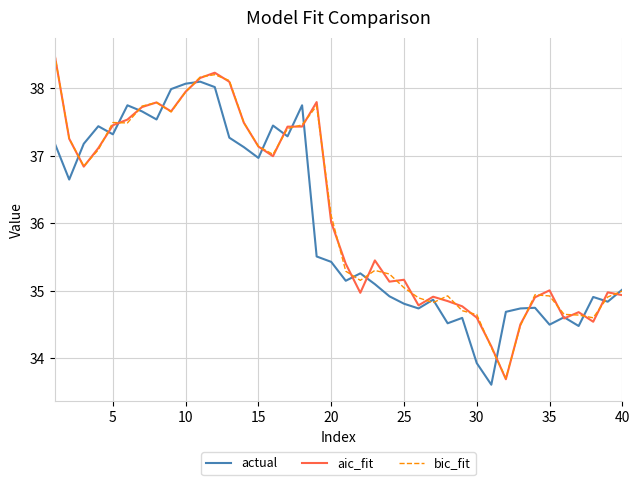

What is the maximum value for bic_fit?

38.5